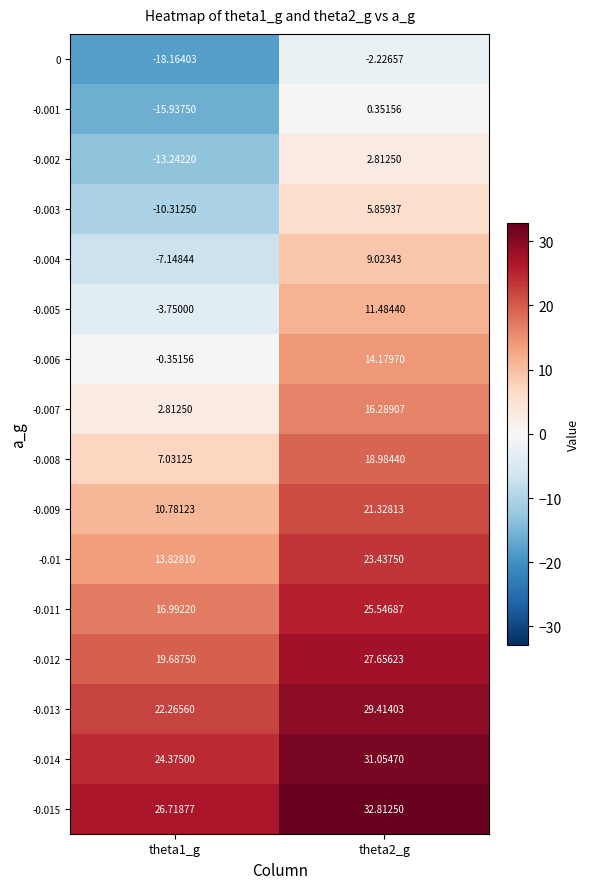

Is the value of -0.003 at theta1_g greater than the value of 0 at theta2_g?

No